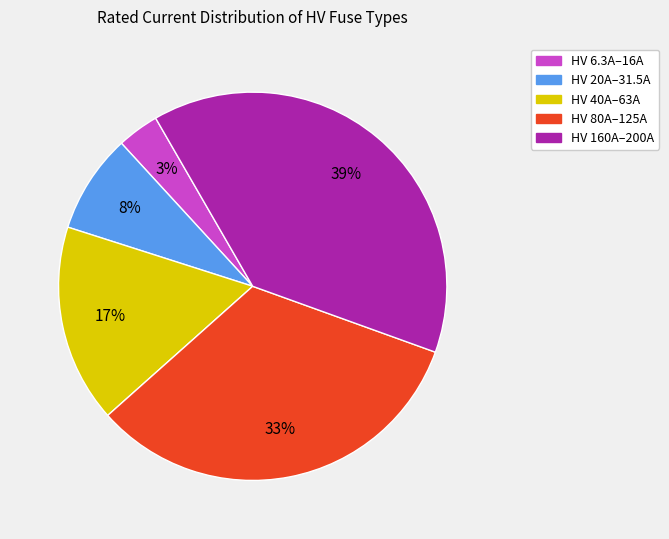

Rank the categories by value from highest to lowest.

HV 160A–200A, HV 80A–125A, HV 40A–63A, HV 20A–31.5A, HV 6.3A–16A